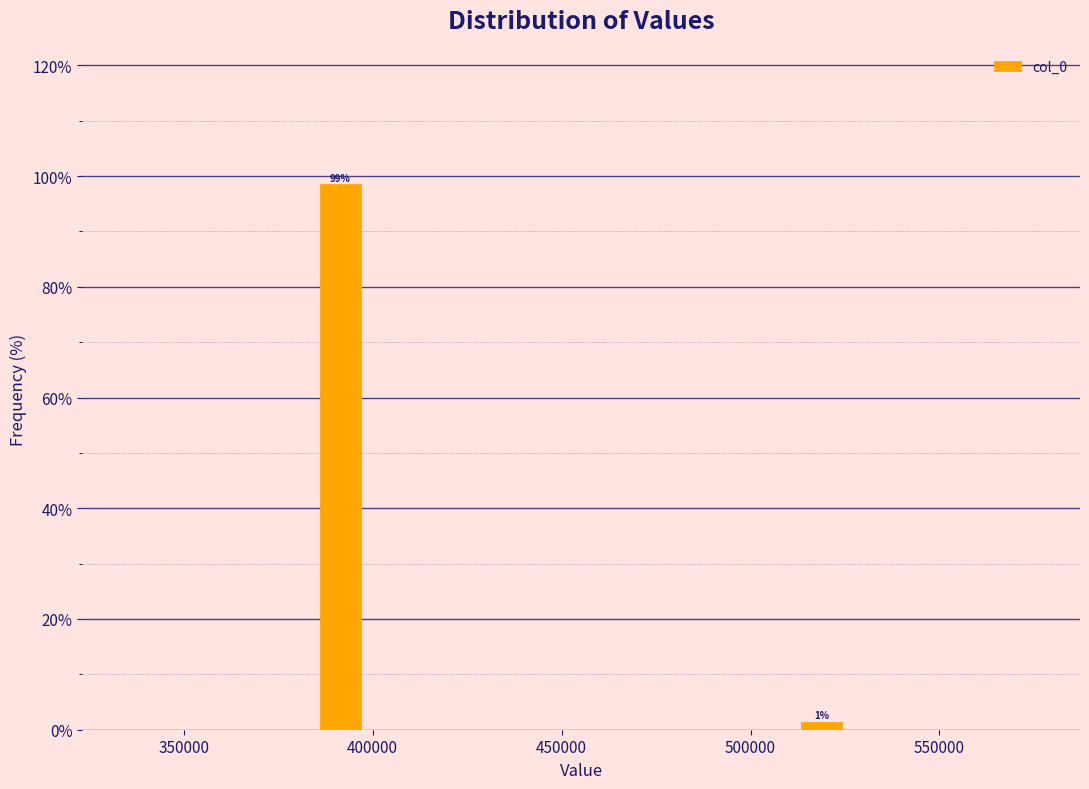

Read against the x-axis, roughly where is the centre of the tallest bar?

390000